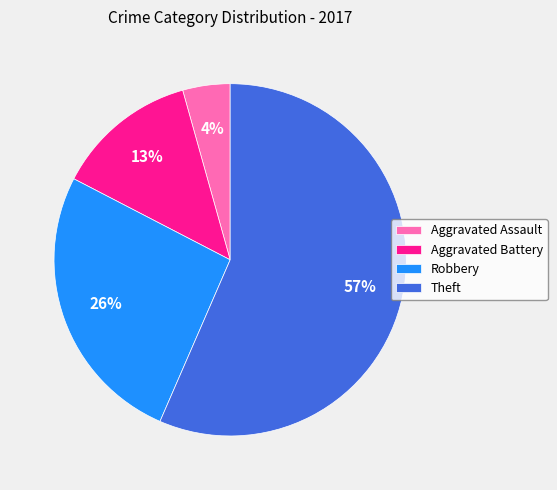

Is the sum of Theft and Aggravated Battery greater than half?

Yes